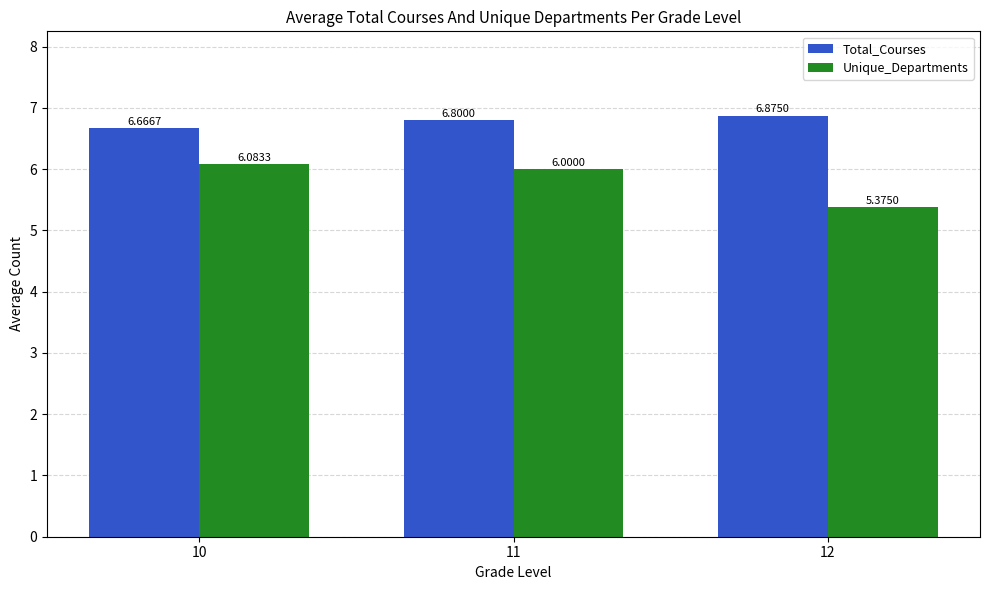

Which series has the widest spread of values?

Unique_Departments